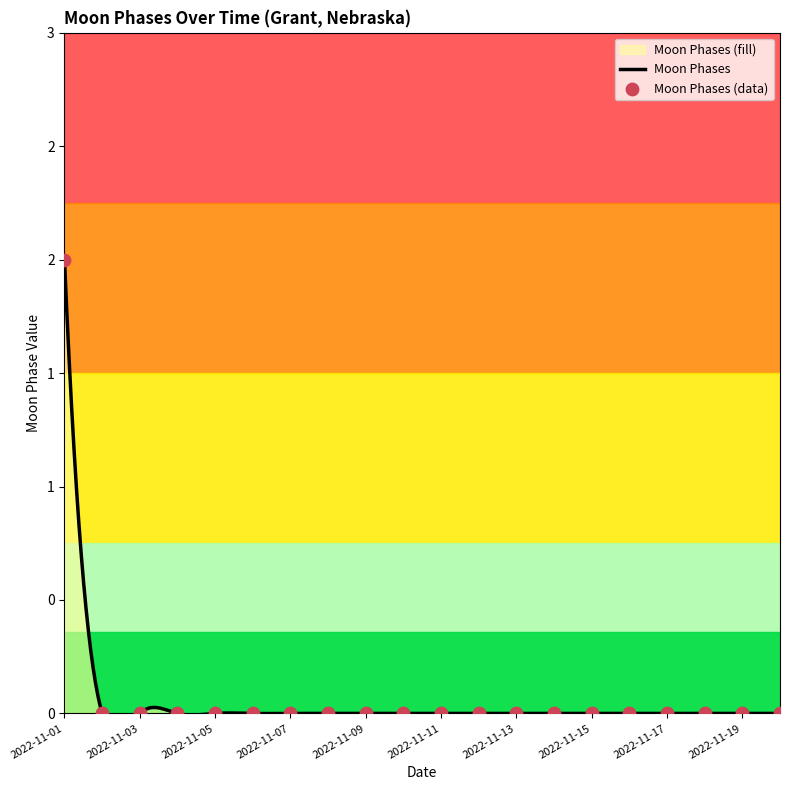

Between 2022-11-09 and 2022-11-04, which is larger?

2022-11-09